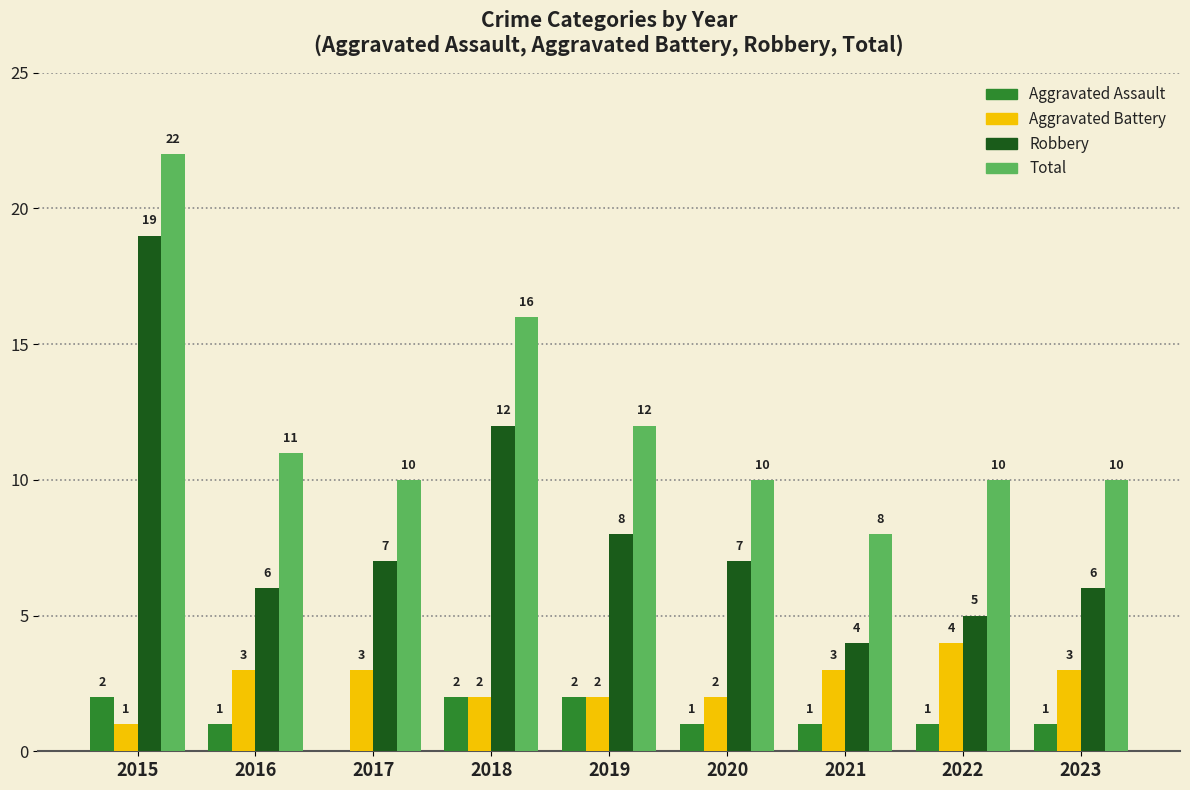

Is the value of Aggravated Battery at 2016 greater than the value of Robbery at 2018?

No